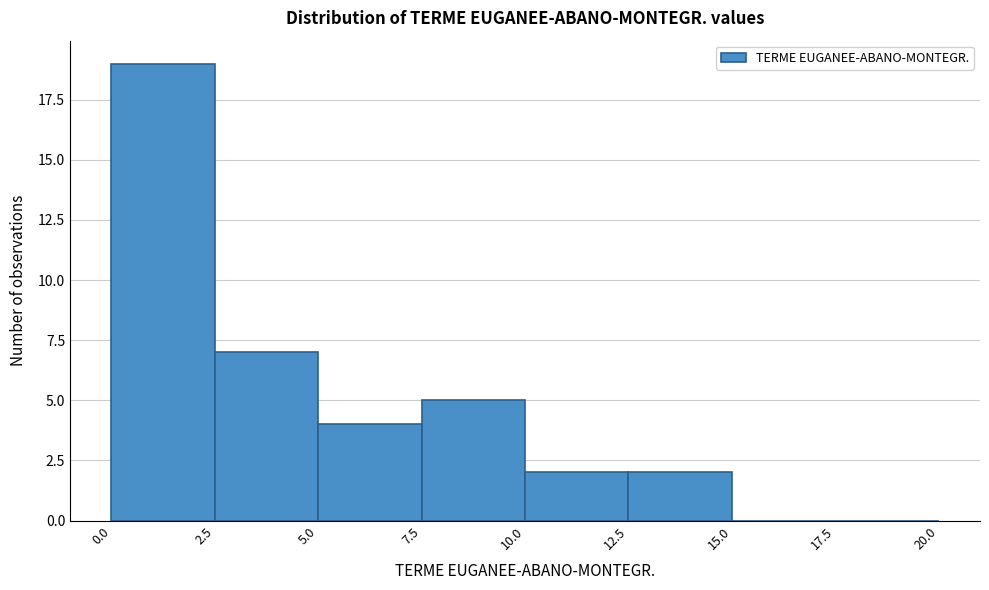

Reading left to right, transcribe this chart: for each bar, give the range it covers on the x-axis and its height. The values are not printed on the chart, so give them approximately, as read against the axis.

0.0 to 2.5: 19
2.5 to 5.0: 7
5.0 to 7.5: 4
7.5 to 10.0: 5
10.0 to 12.5: 2
12.5 to 15.0: 2
15.0 to 17.5: 0
17.5 to 20.0: 0